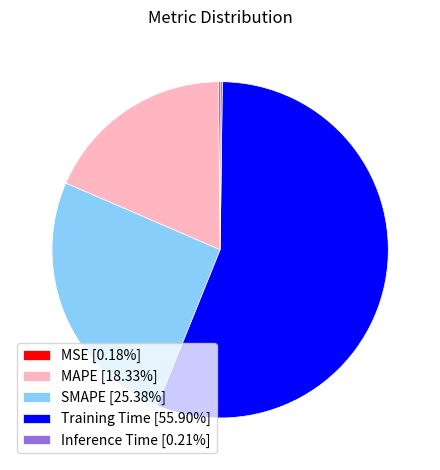

Is the sum of Training Time [55.90%] and MAPE [18.33%] greater than half?

Yes